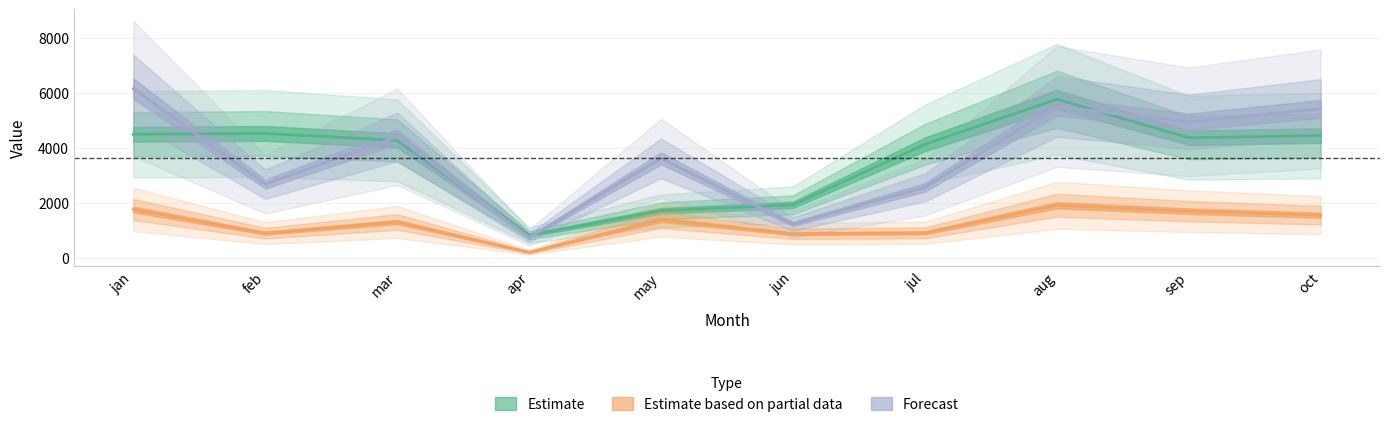

Which has a higher value, jan or feb?

feb